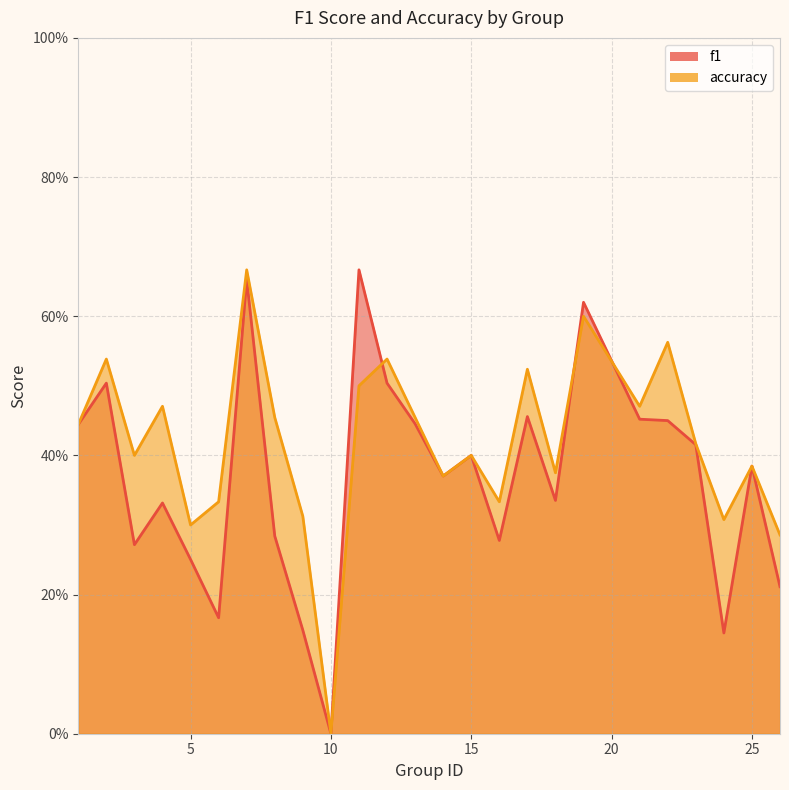

What is the difference between the maximum and second lowest values in the f1 series?

0.5